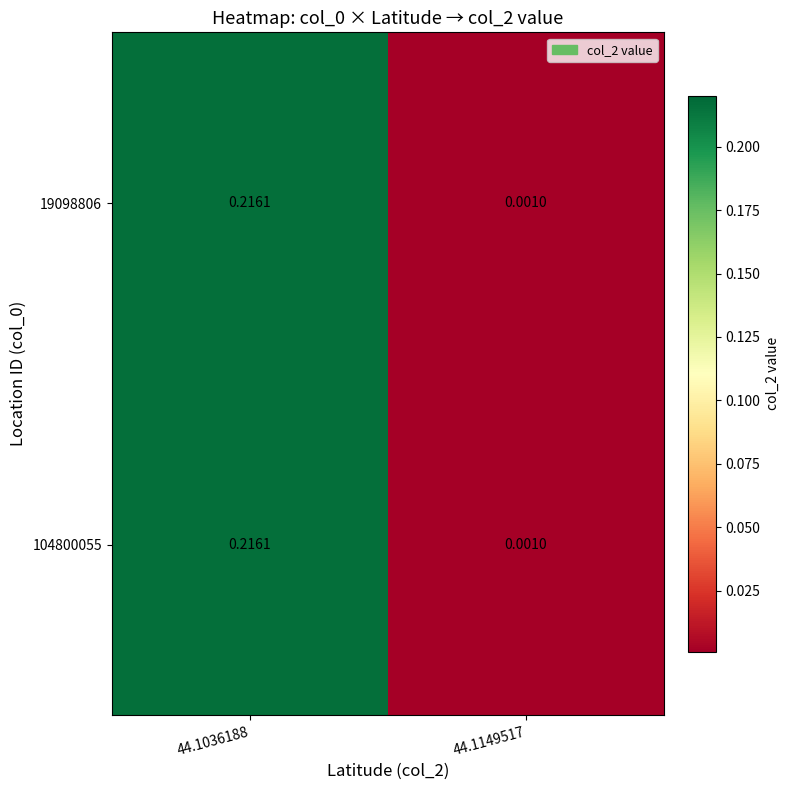

Is the value of 19098806 at 44.1149517 greater than the value of 104800055 at 44.1036188?

No